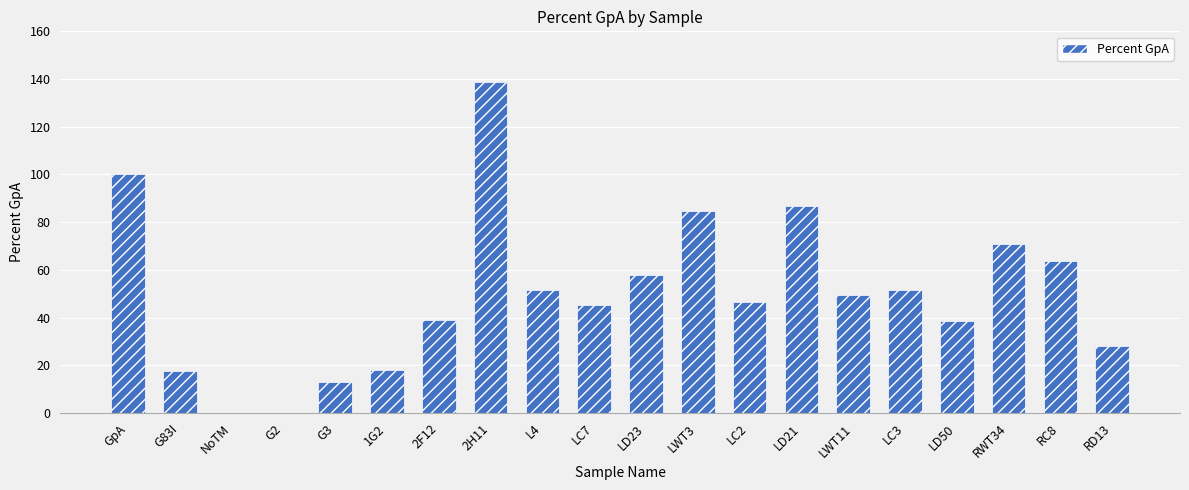

Reading right to left, extract all data points from this chart.

28.1	63.6	71.0	38.7	51.5	49.5	86.6	46.6	84.6	58.0	45.1	51.6	138.7	39.0	18.1	12.8	-1.7	0.0	17.6	100.0